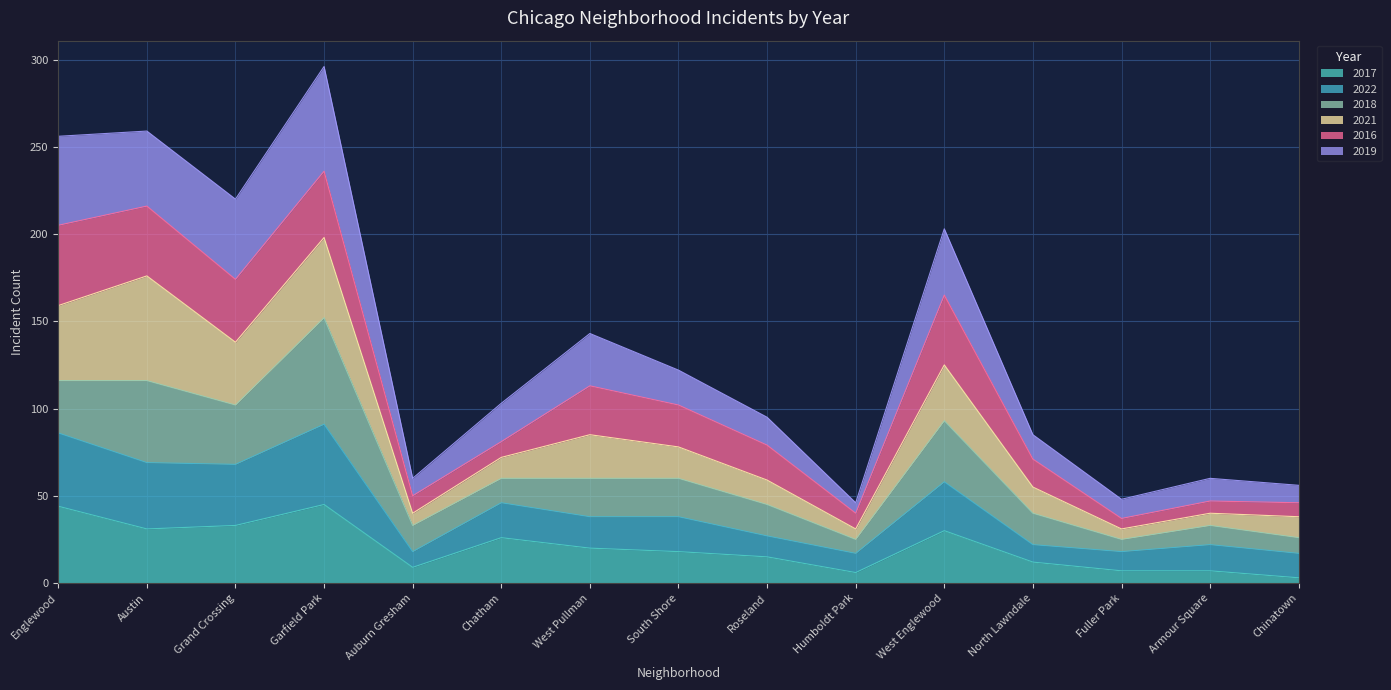

How many categories are shown in the chart?

15